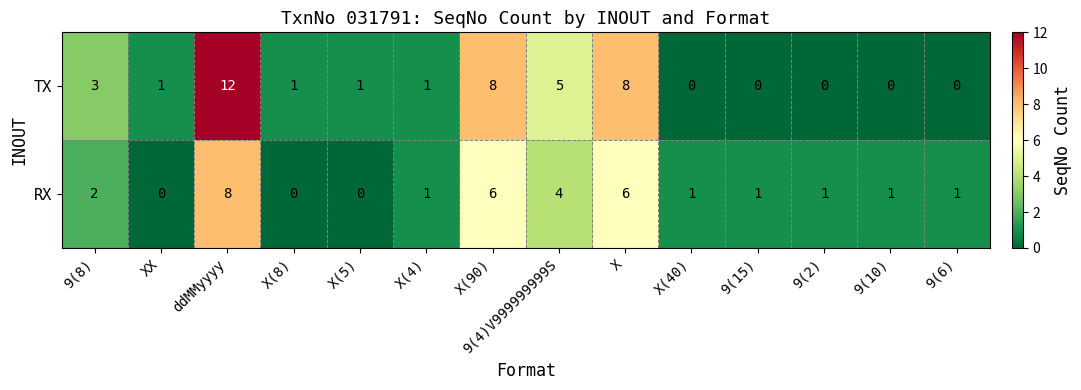

Which series has the widest spread of values?

TX